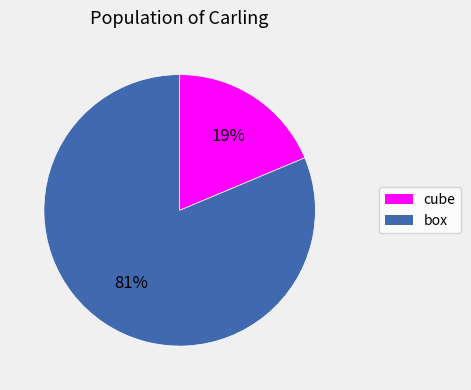

Which slice represents more than half of the pie?

box